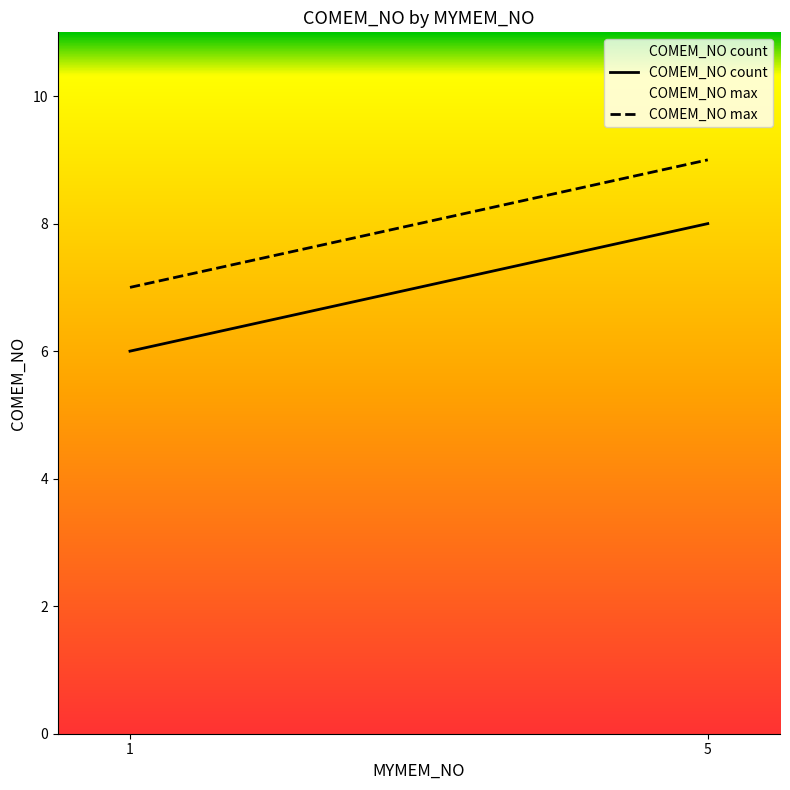

What is the value of the COMEM_NO count point at the 2nd from the left?

8